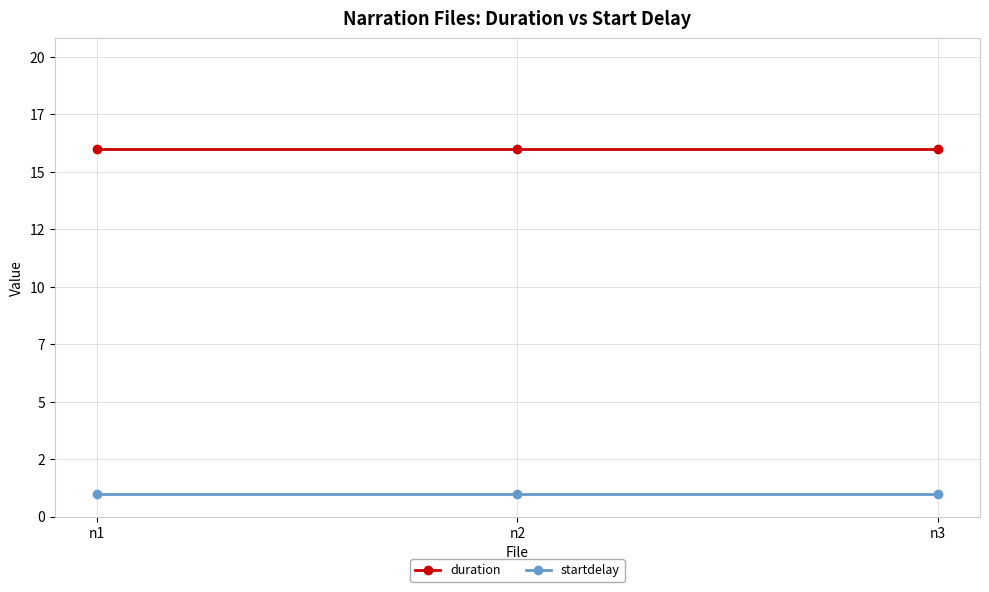

Reading left to right, extract all data points from this chart.

duration: n1=16	n2=16	n3=16
startdelay: n1=1	n2=1	n3=1